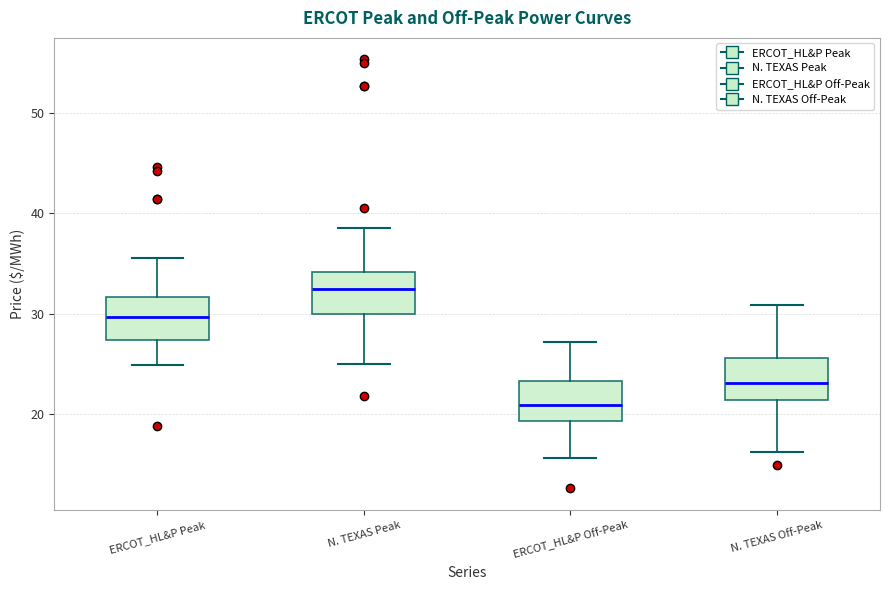

Which box has the lowest median line?

ERCOT_HL&P Off-Peak